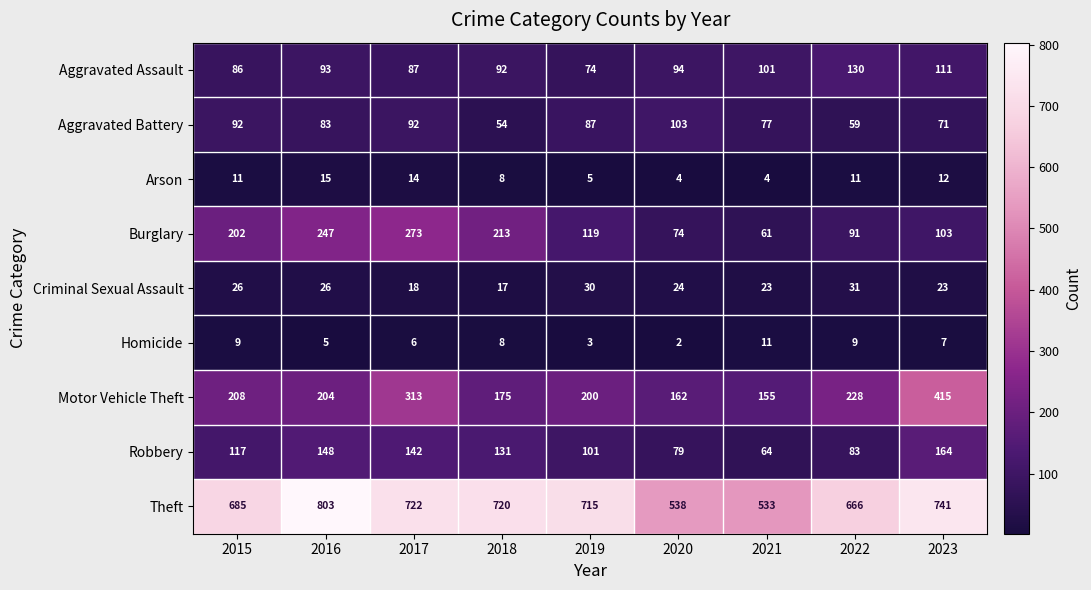

Is it true that Arson equals 11 at 2015?

True